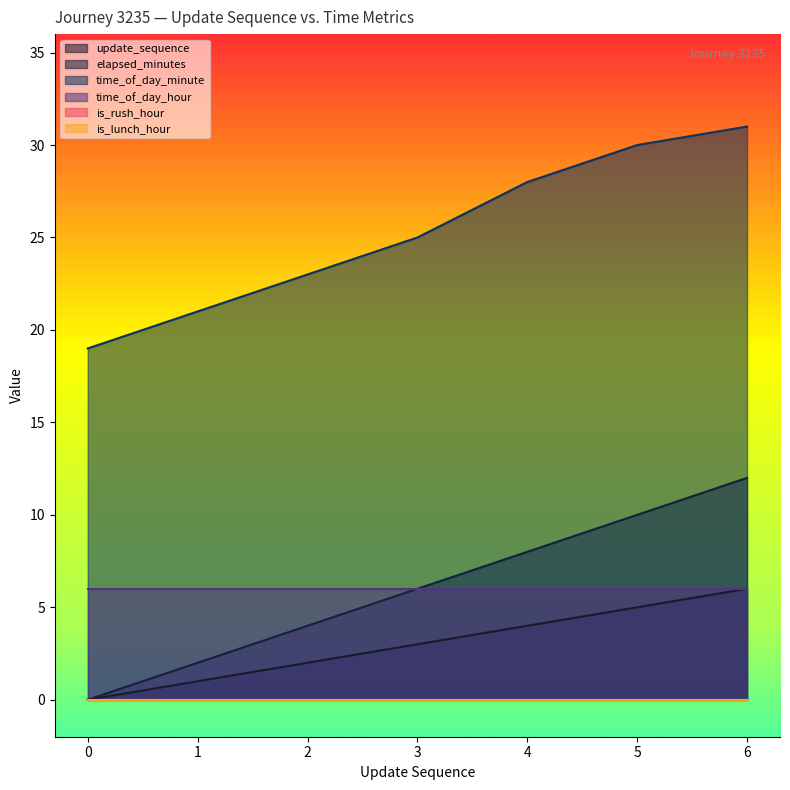

What is the maximum value shown in the chart?

31